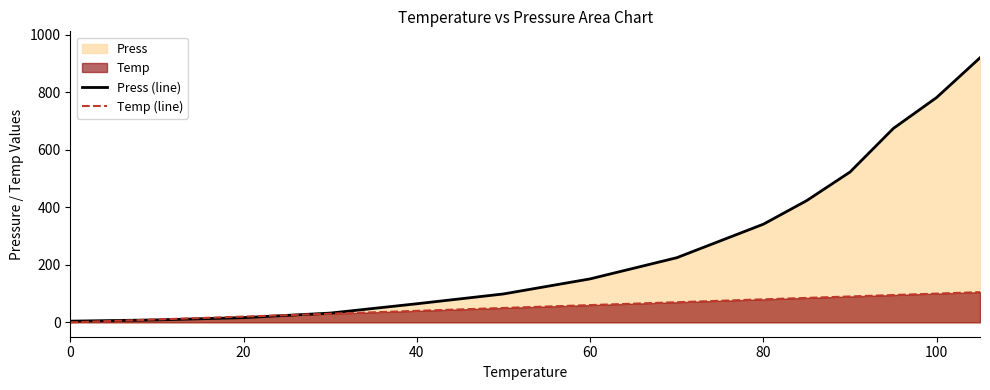

What is the highest value of the Press (line) series?

920.0